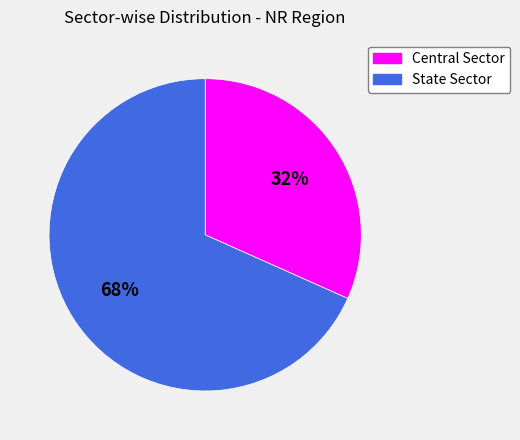

Combined, do State Sector and Central Sector account for over 50%?

Yes